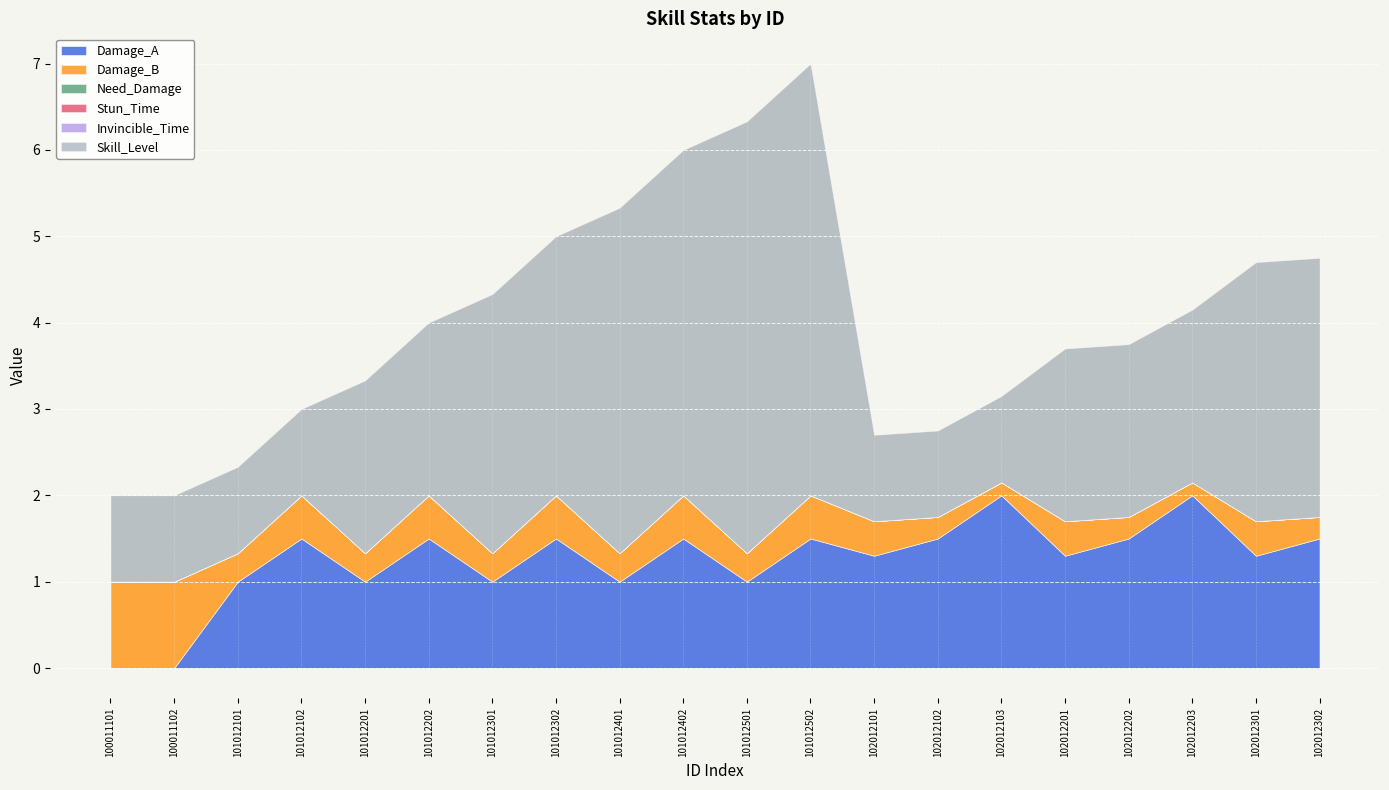

At how many categories does at least one series exceed 1?

17